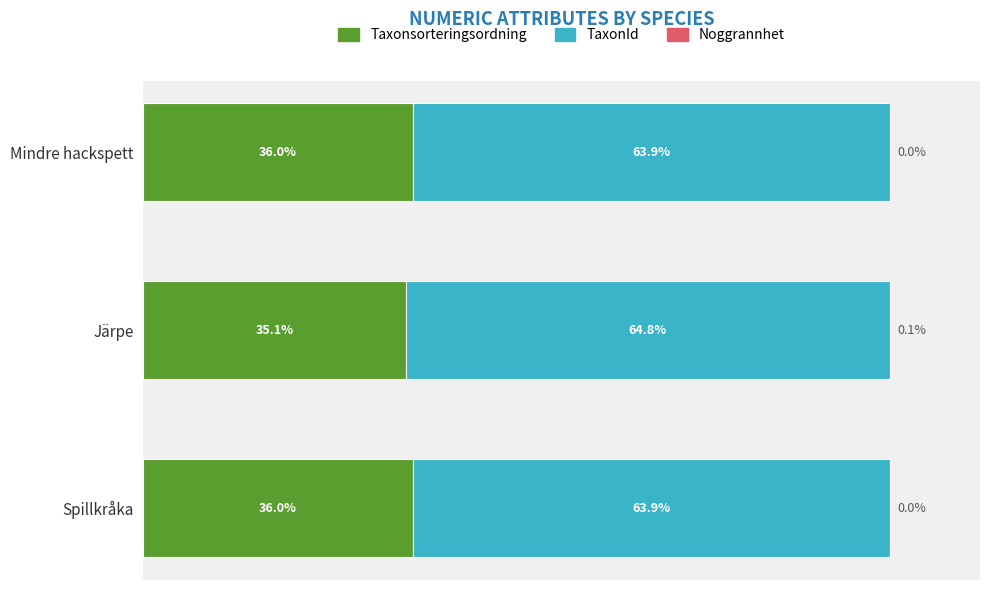

Where is Taxonsorteringsordning nearest to the value 35?

Järpe